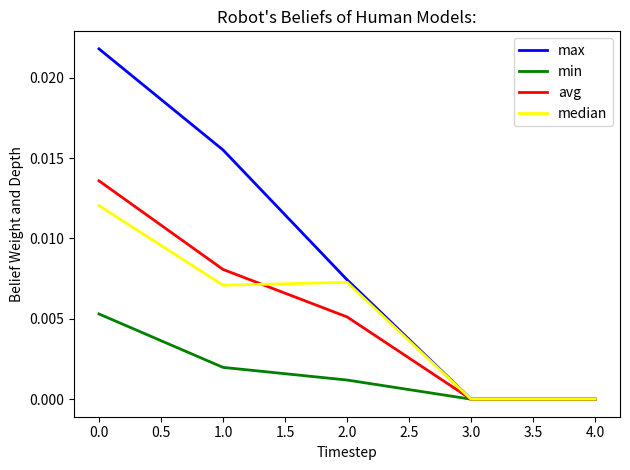

Which series has the largest range (max minus min)?

max